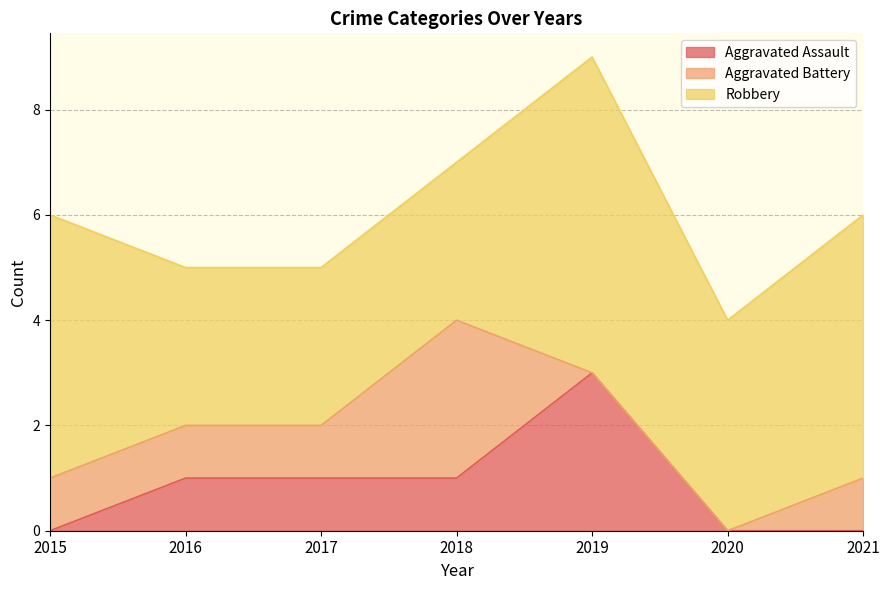

What is the spread (max minus min) of values at 2020?

4